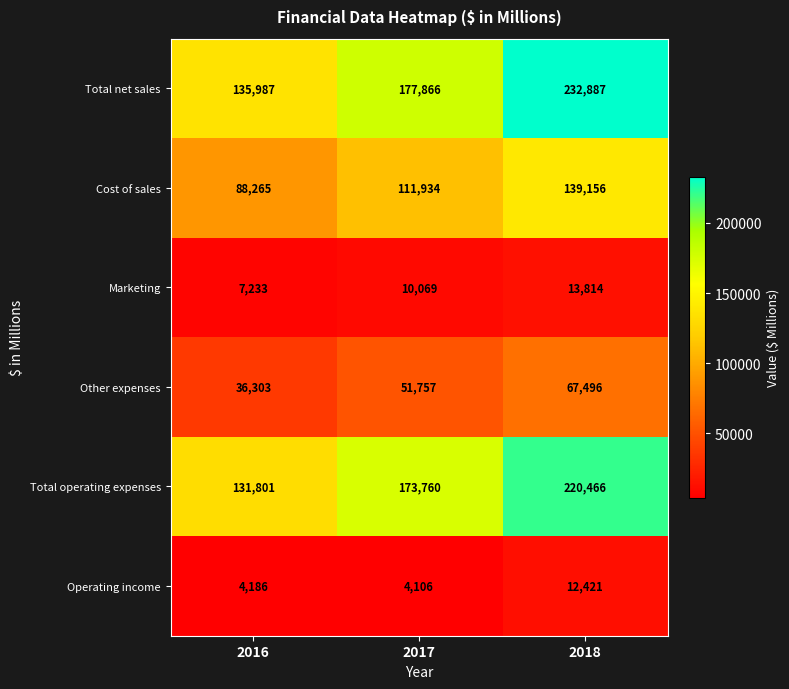

Which category has the lowest value in the Other expenses series?

2016